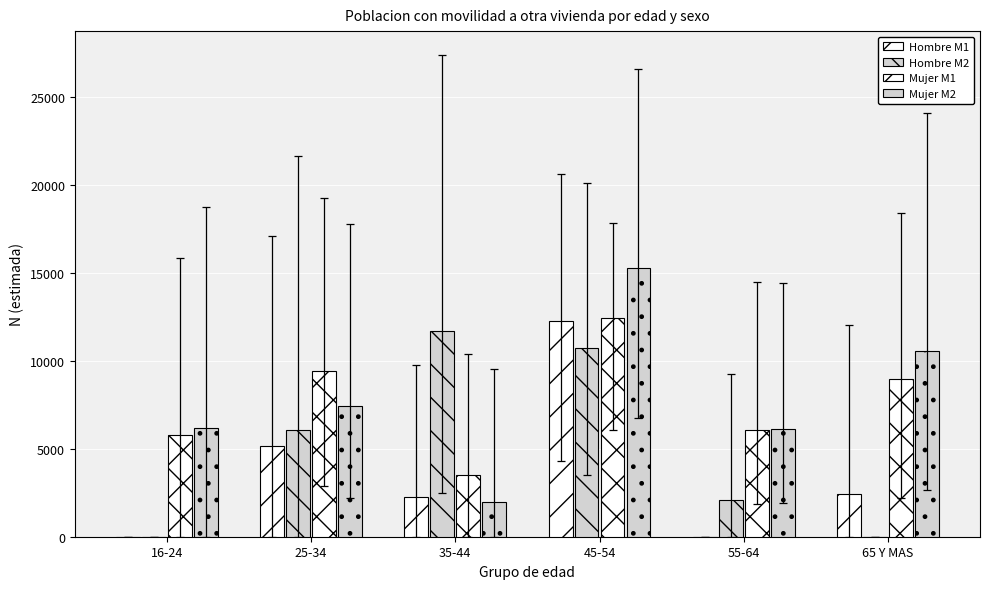

What is the difference between the maximum and minimum values in the Mujer M2 series?

13322